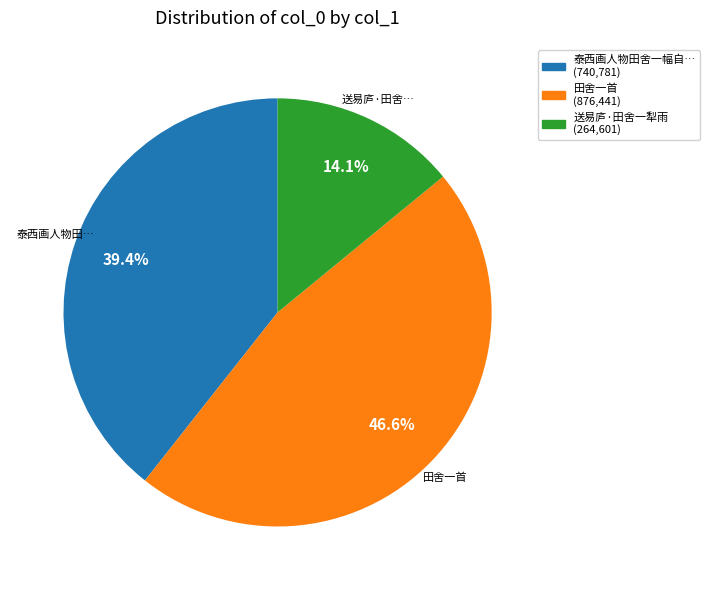

Is there any slice that represents more than half of the pie?

No